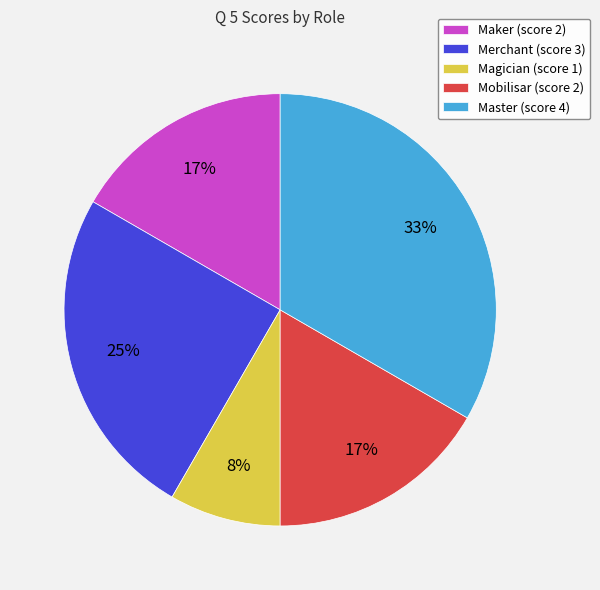

To the nearest percent, what is the combined percentage of Maker and Merchant?

42%